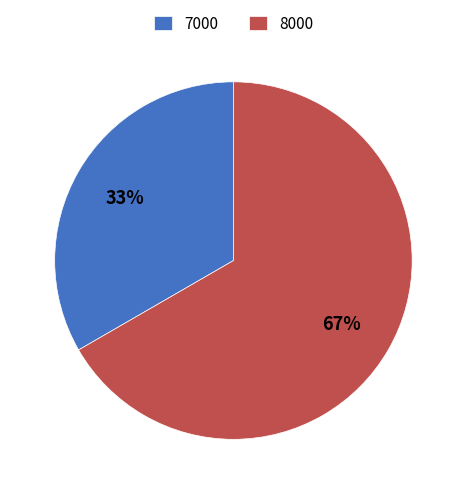

Combined, do 8000 and 7000 account for over 50%?

Yes